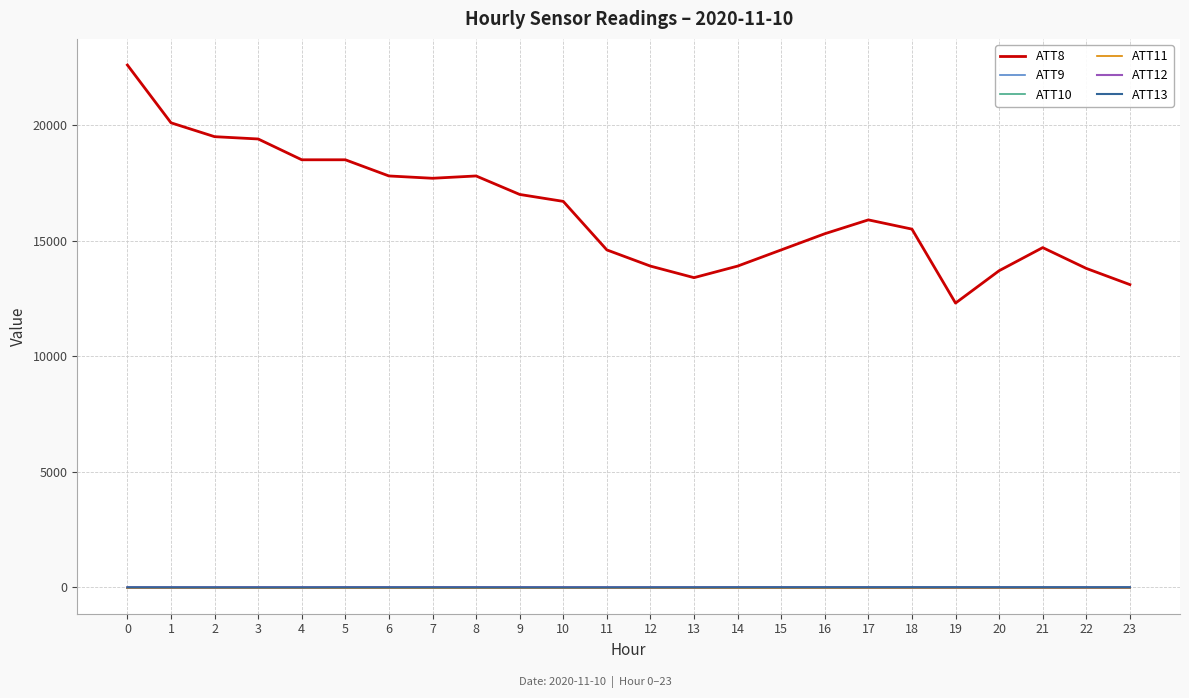

True or false: ATT8 and ATT11 cross at least once.

False